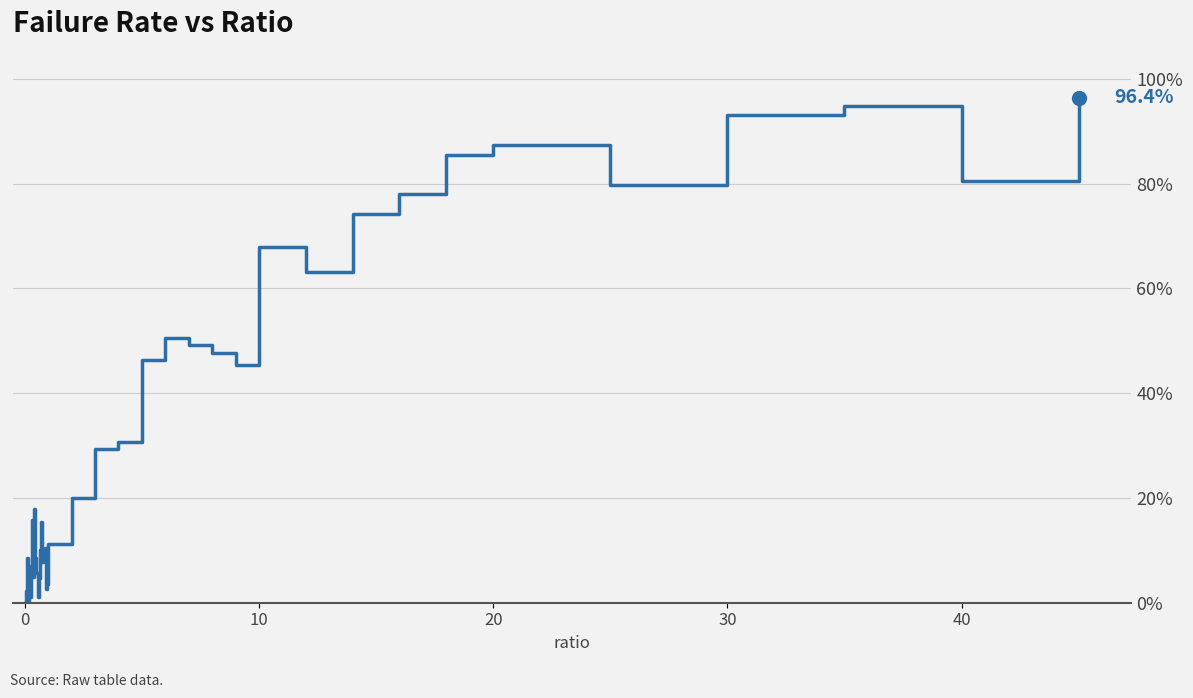

Does the chart display data point markers on the line(s)?

No